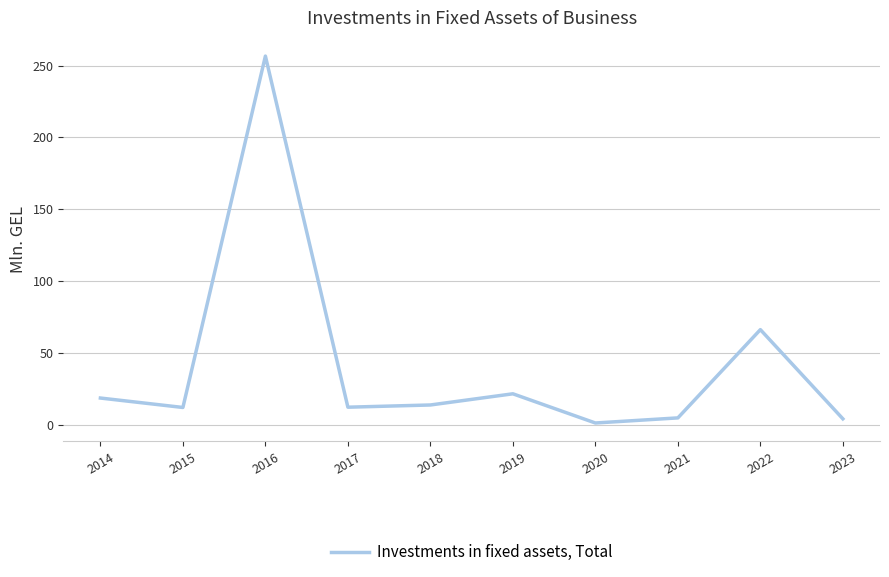

What is the difference between the maximum and second lowest values?

252.6